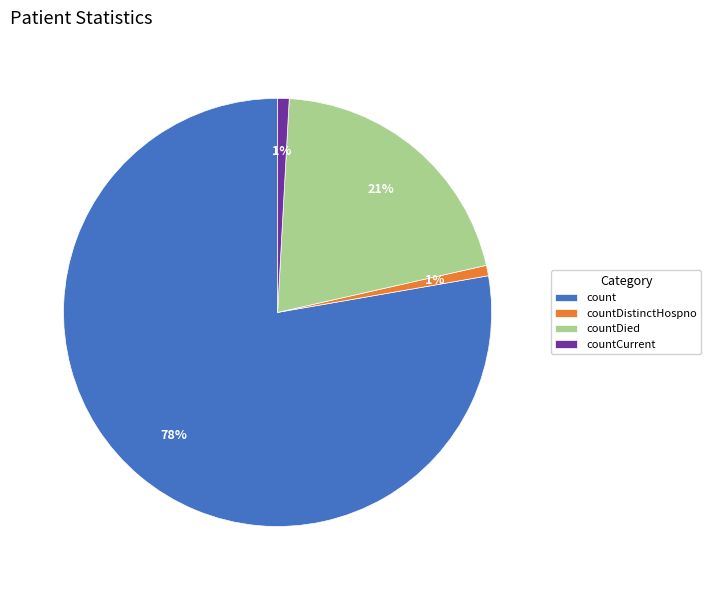

The countDistinctHospno slice represents 14% of the pie. True or false?

False